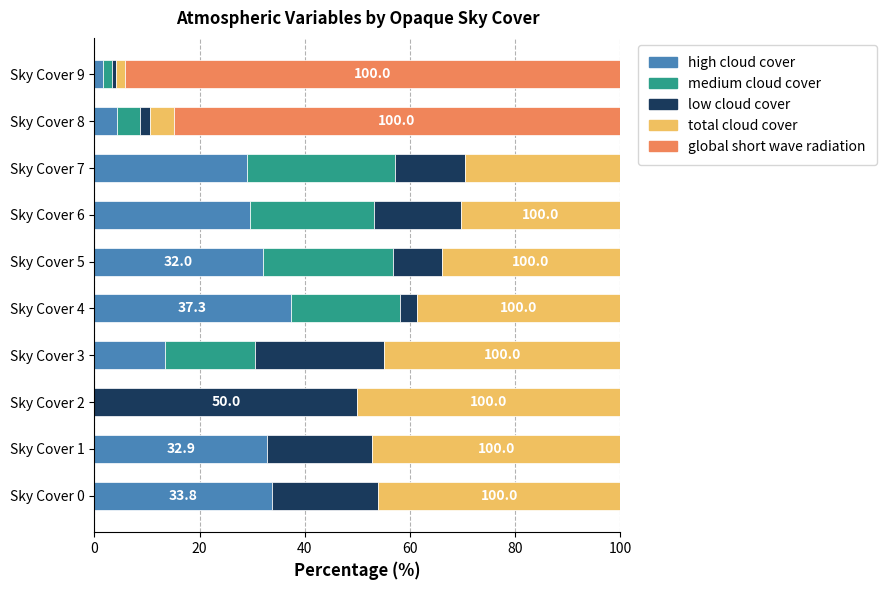

What is the total value across all series at Sky Cover 6?

100.0